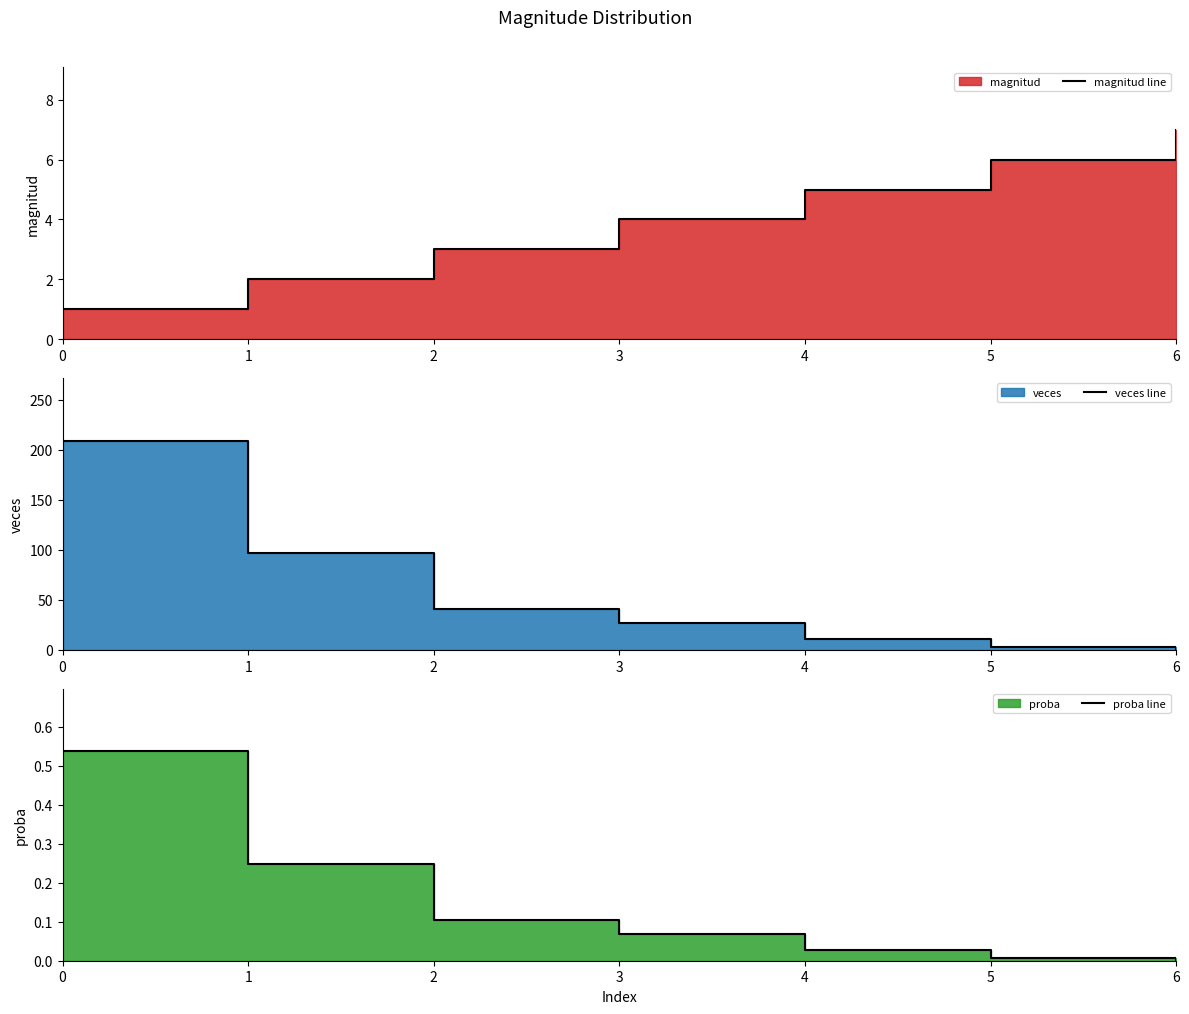

What is the difference between the proba line values at 6 and 0?

0.5